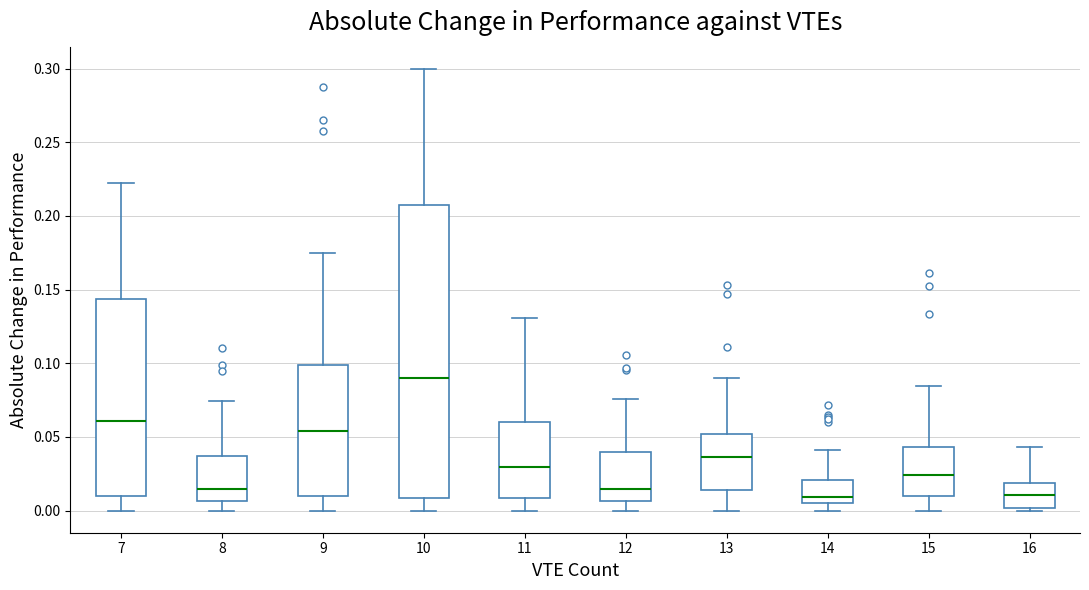

Where does the lower whisker of the box at x = 15 end on the y-axis? The values are not printed on the chart, so give them approximately, as read against the axis.

0.000